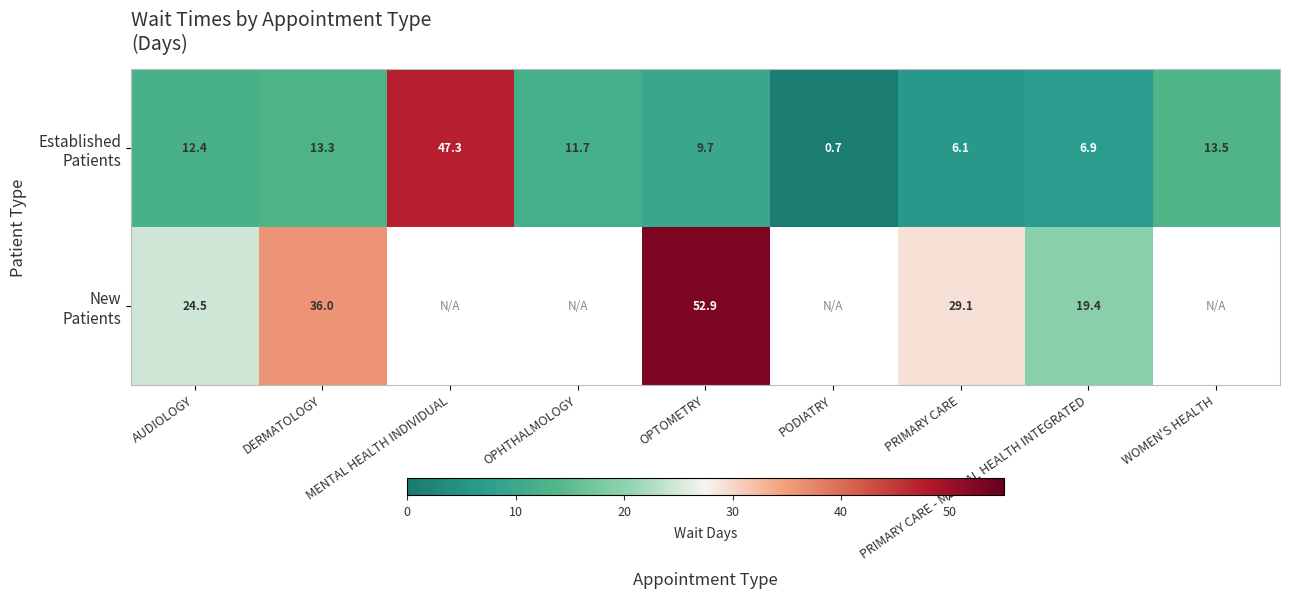

Between PRIMARY CARE - MENTAL HEALTH INTEGRATED and WOMEN'S HEALTH, which series saw the biggest shift?

Established Patients